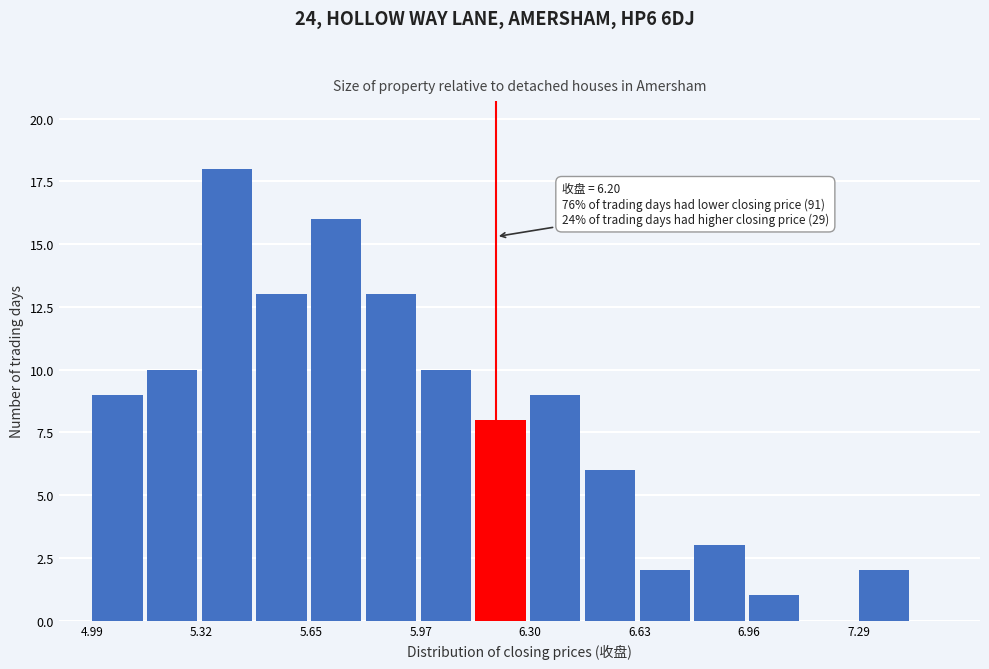

Read against the x-axis, roughly where is the centre of the tallest bar?

5.40